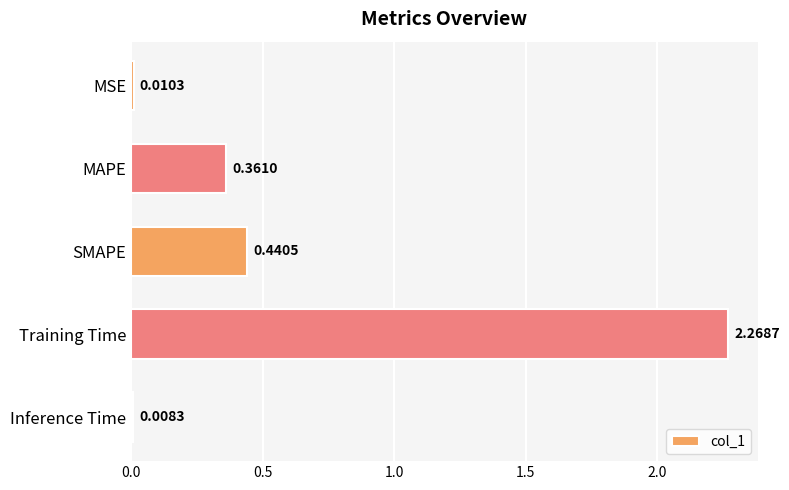

What is the sum of the values at SMAPE and MAPE?

0.8